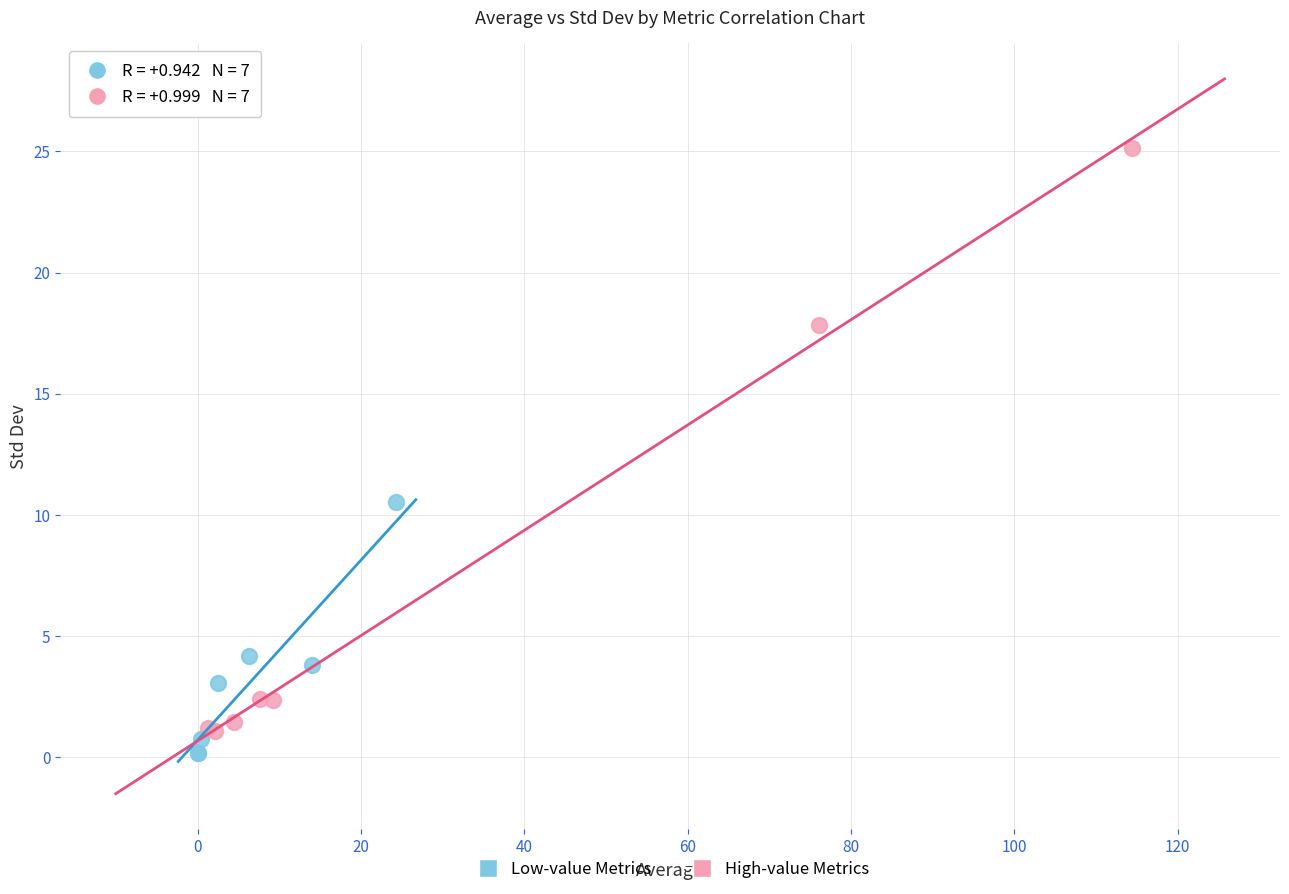

Which series contains the lowest Y value?

Low-value Metrics